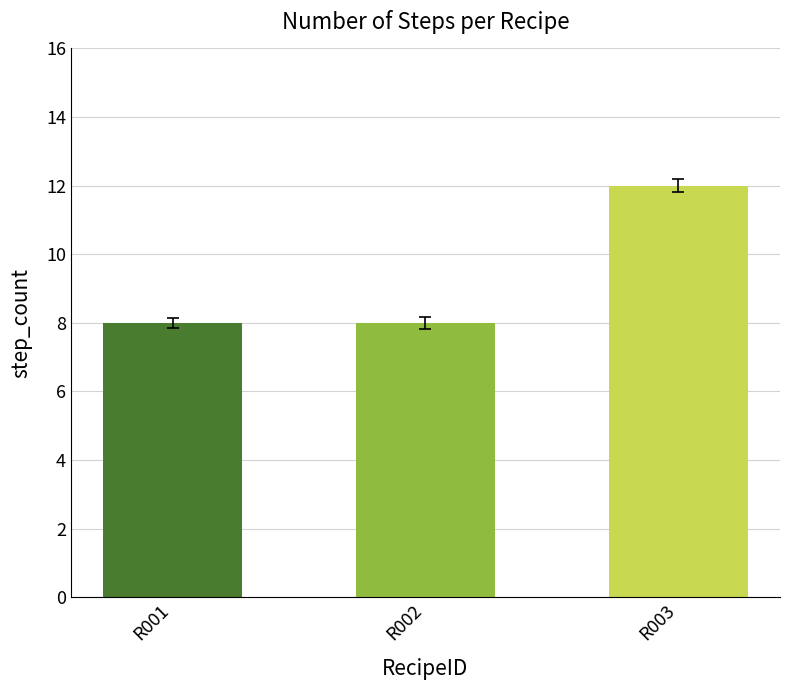

What is the ratio of the value at R001 to the value at R002?

1.0